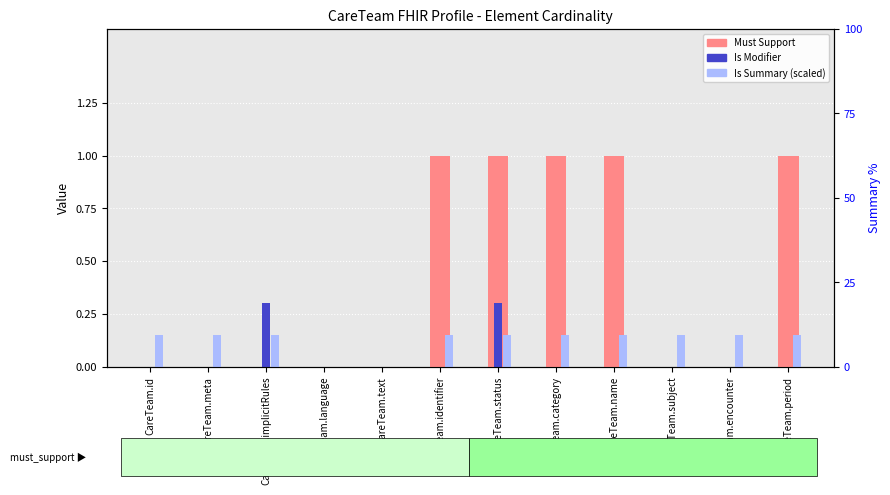

What are all the series names shown in the legend?

Must Support, Is Modifier, Is Summary (scaled)